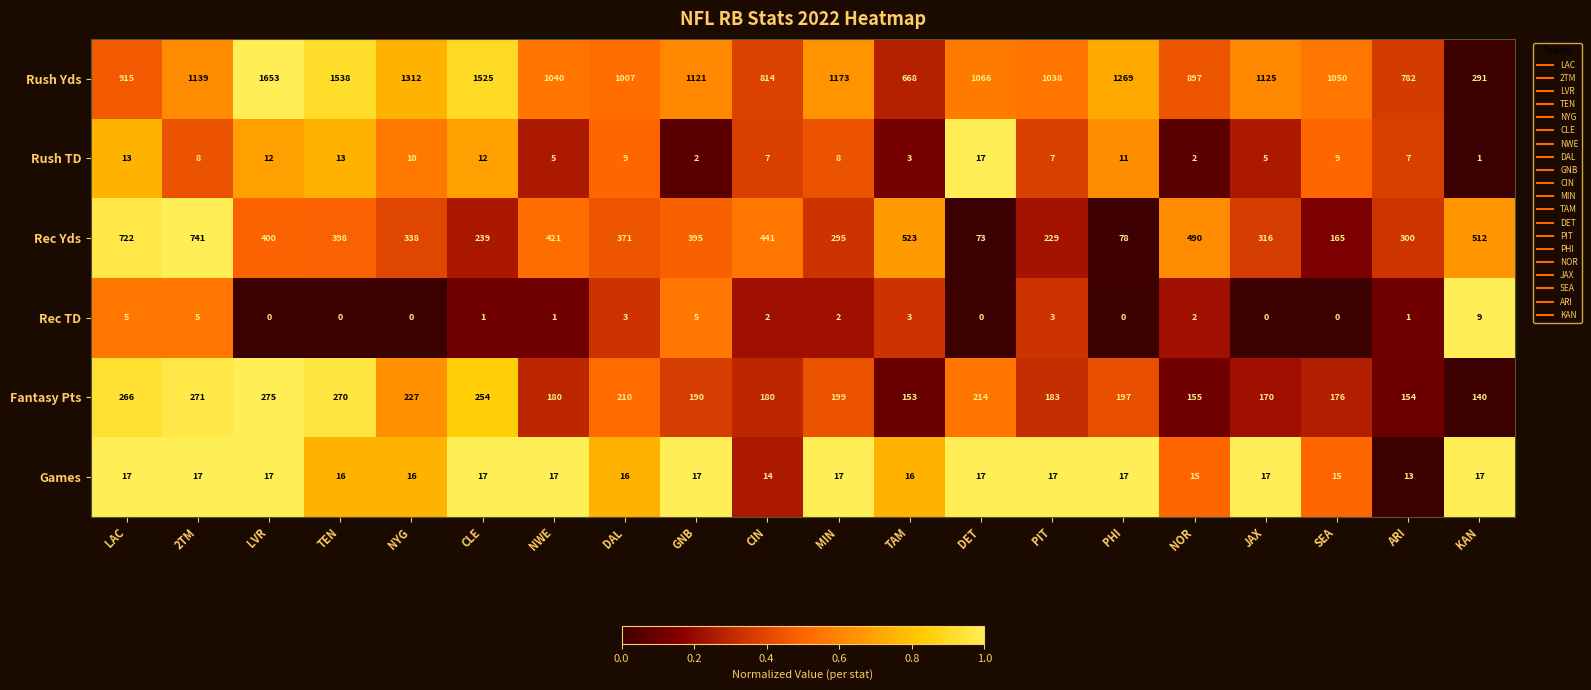

What is the difference between the maximum and minimum values in the Rush TD series?

16